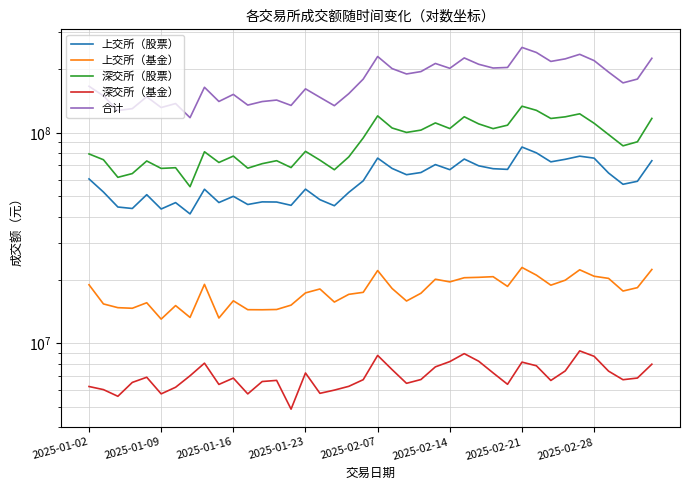

Which series has the largest range (max minus min)?

合计